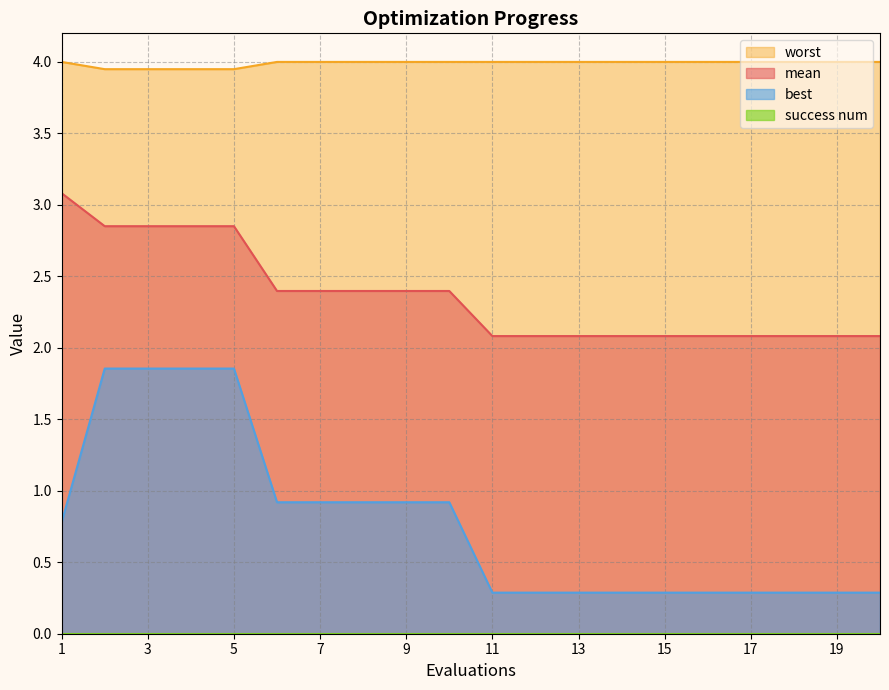

Which series has the largest total across all categories?

worst